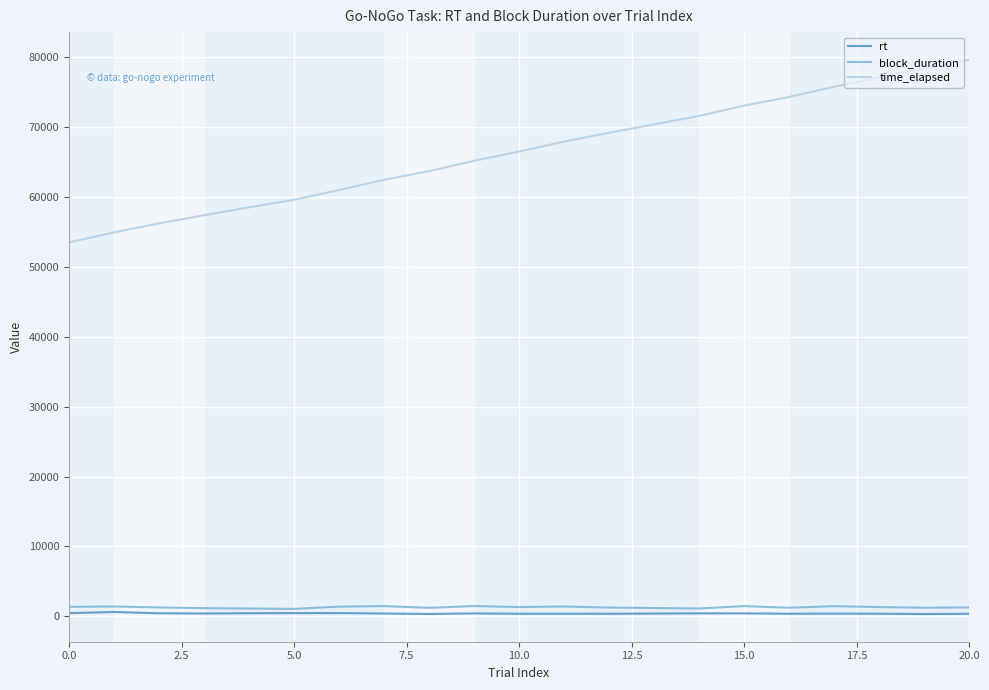

True or false: block_duration and time_elapsed cross at least once.

False